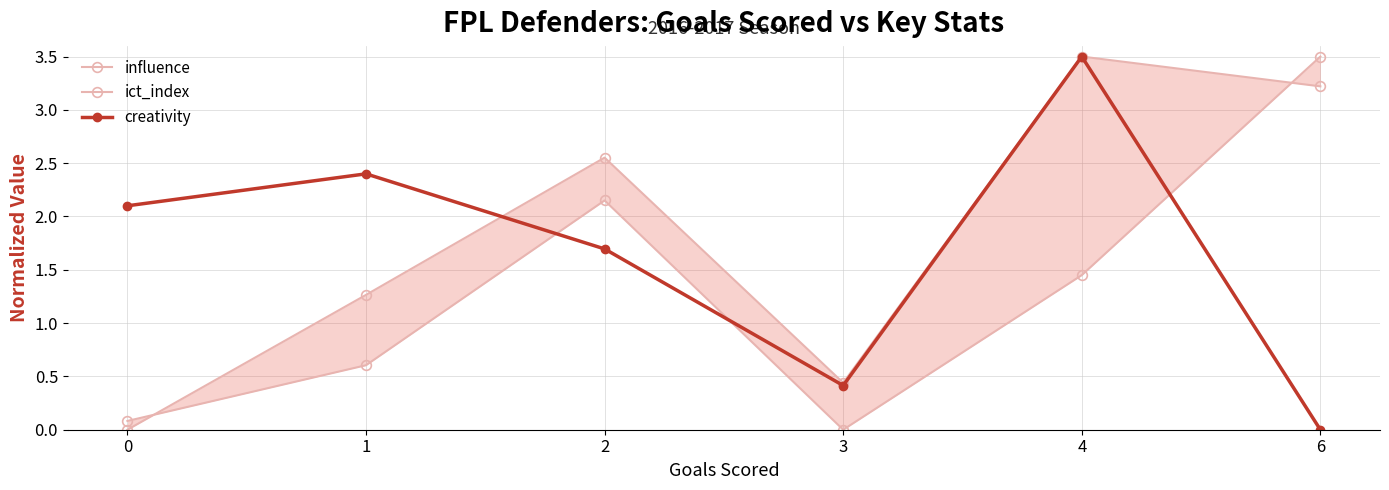

The value of creativity at 4 is 3.5. True or false?

True